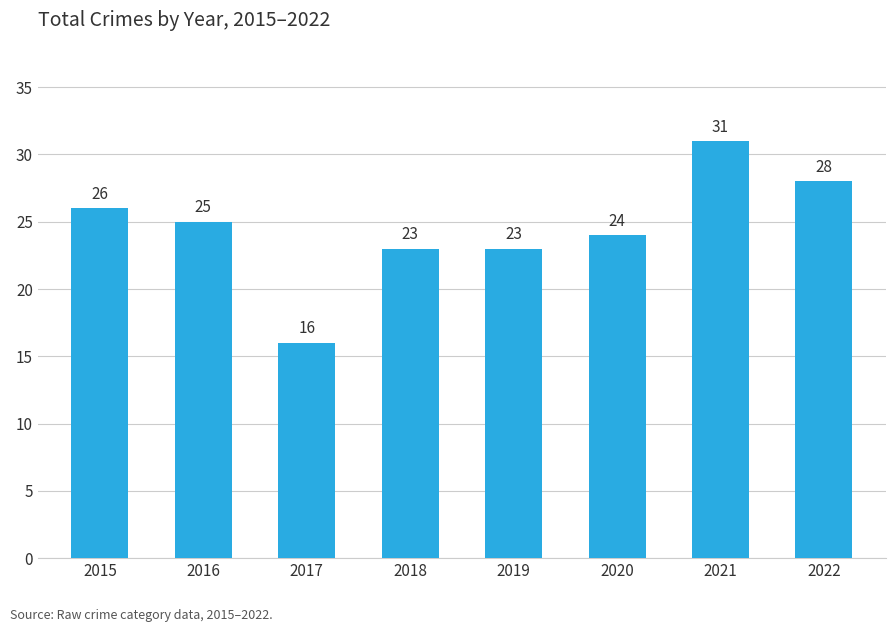

At which label does the data first exceed 25?

2015